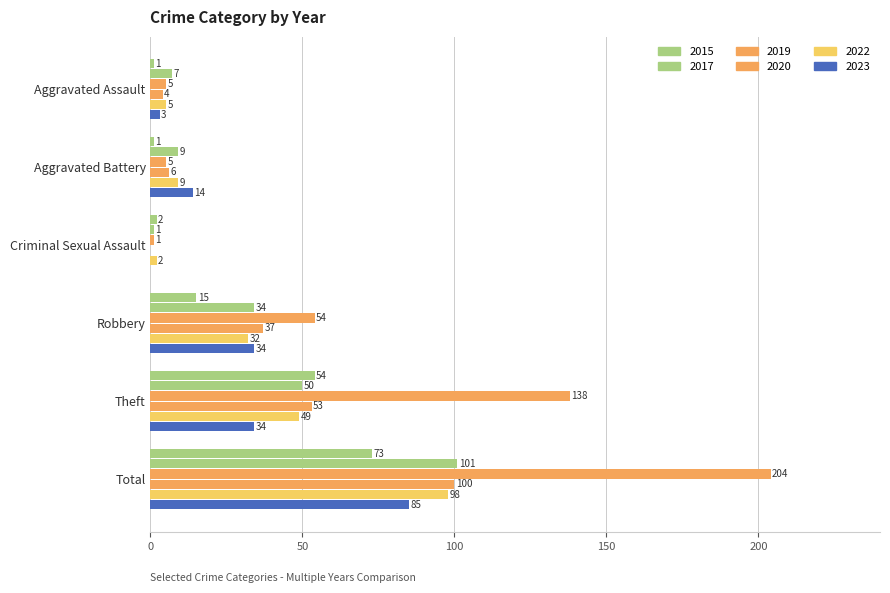

True or false: 2019 has a value of 5 at Aggravated Battery.

True